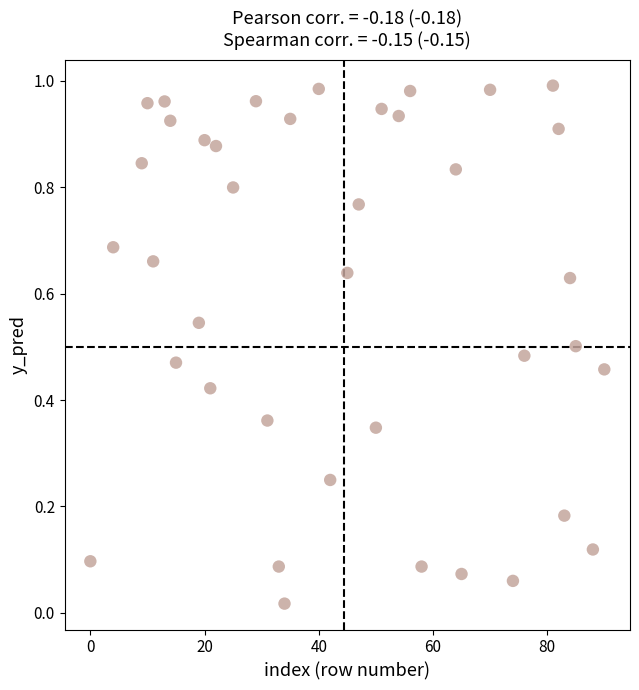

What is the range of X values (max minus min)?

90.0